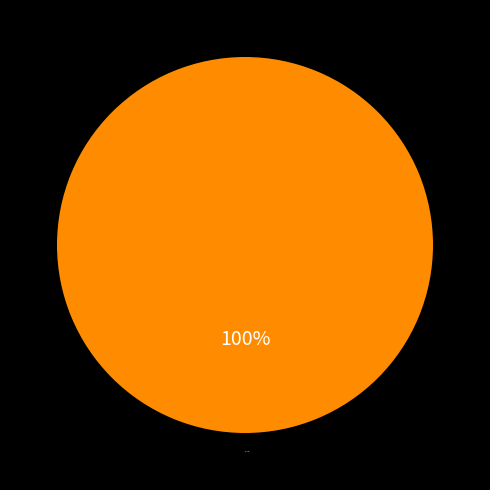

Is there any slice that represents more than half of the pie?

Yes